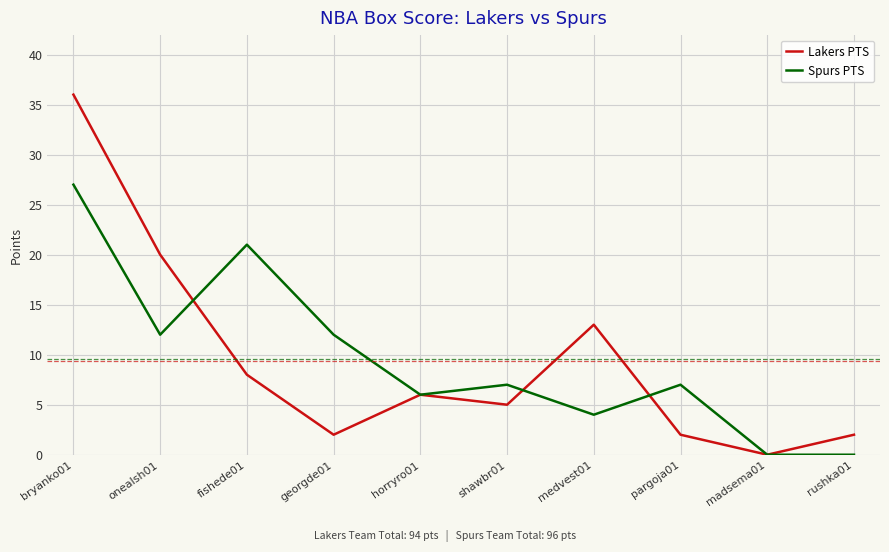

At which category does Lakers PTS reach its first local valley?

georgde01